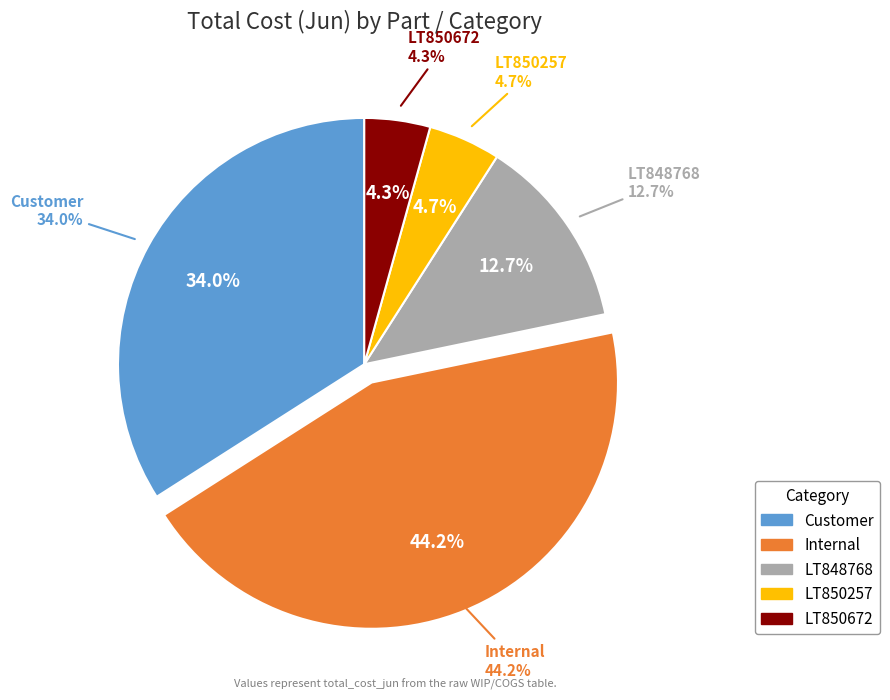

Between LT848768 and LT850672, which is larger?

LT848768